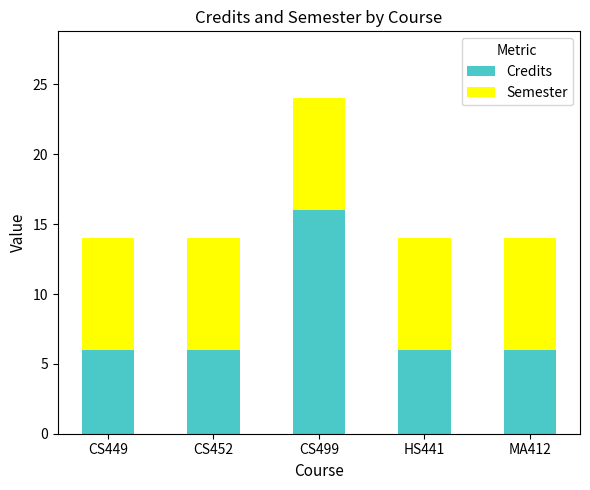

True or false: Credits has a value of 3 at CS449.

False